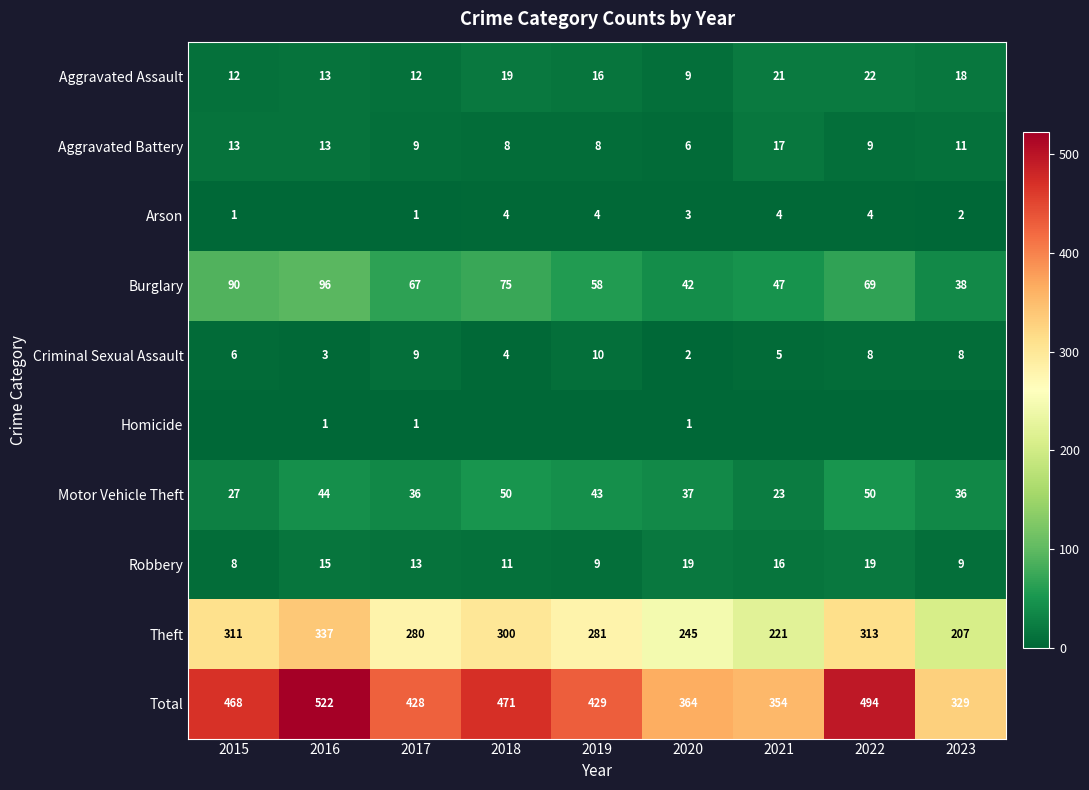

What is the sum of the Burglary values at 2023 and 2018?

113